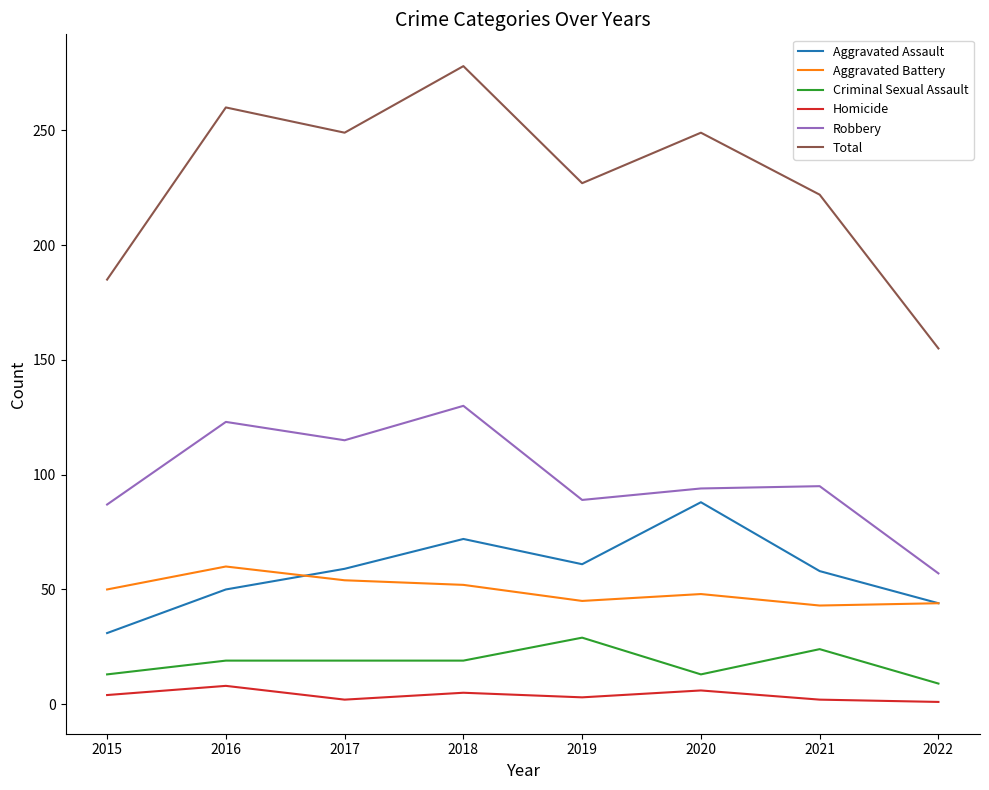

Is the value of Robbery at 2016 greater than the value of Homicide at 2019?

Yes